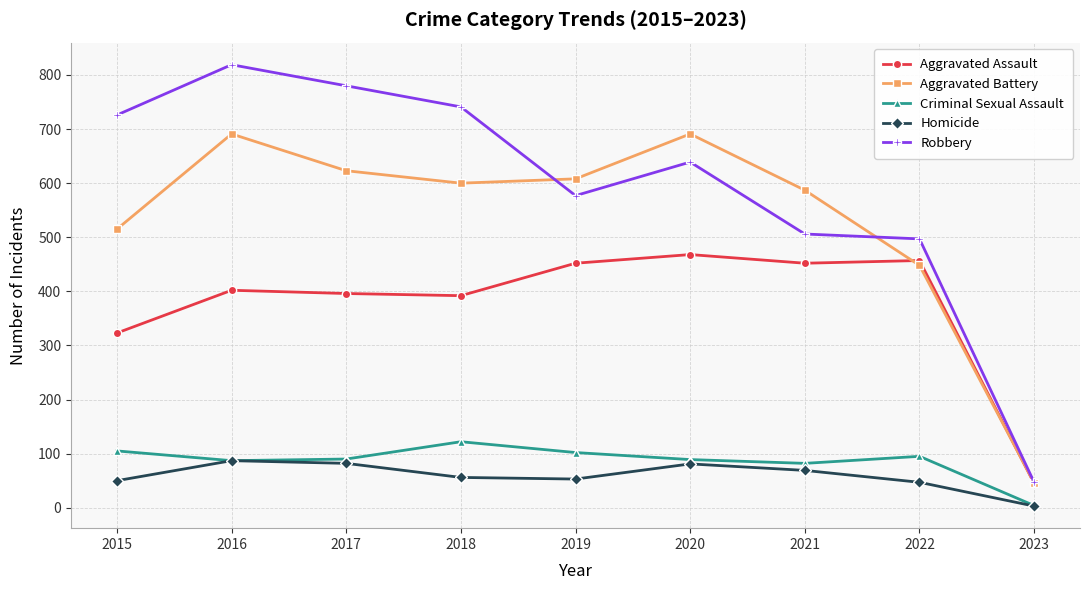

What value does the Criminal Sexual Assault series have at 2021, to the nearest 10?

80